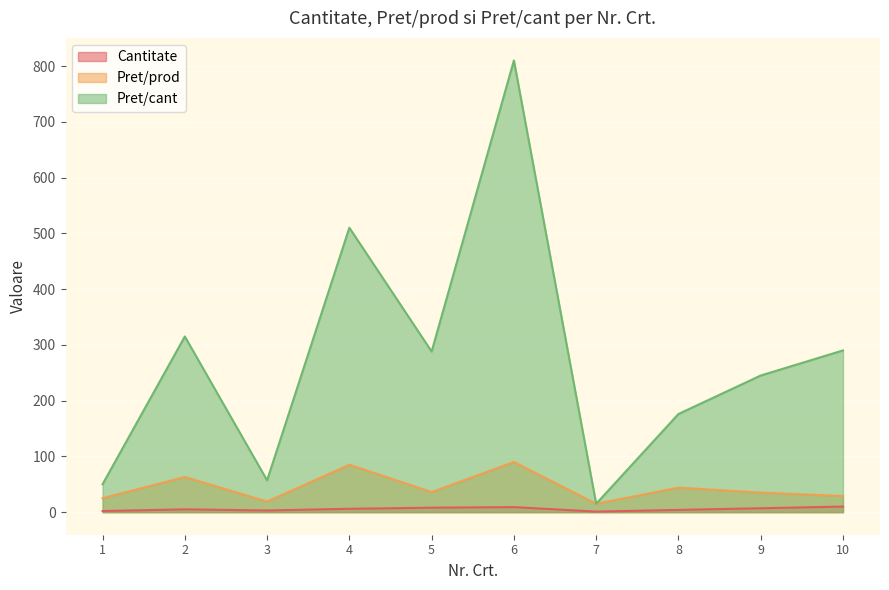

Reading right to left, what are all the values shown in this chart?

Cantitate: 10=10	9=7	8=4	7=1	6=9	5=8	4=6	3=3	2=5	1=2
Pret/prod: 10=29	9=35	8=44	7=15	6=90	5=36	4=85	3=19	2=63	1=25
Pret/cant: 10=290	9=245	8=176	7=15	6=810	5=288	4=510	3=57	2=315	1=50